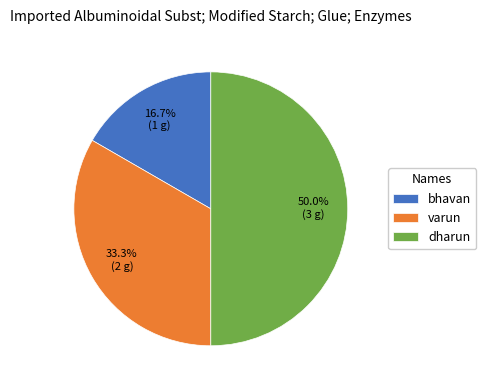

Which slice is the largest?

dharun